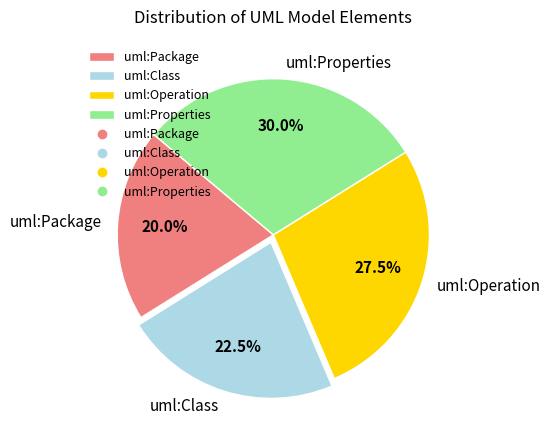

To the nearest percent, what is the difference between the largest and smallest slice percentages?

10%